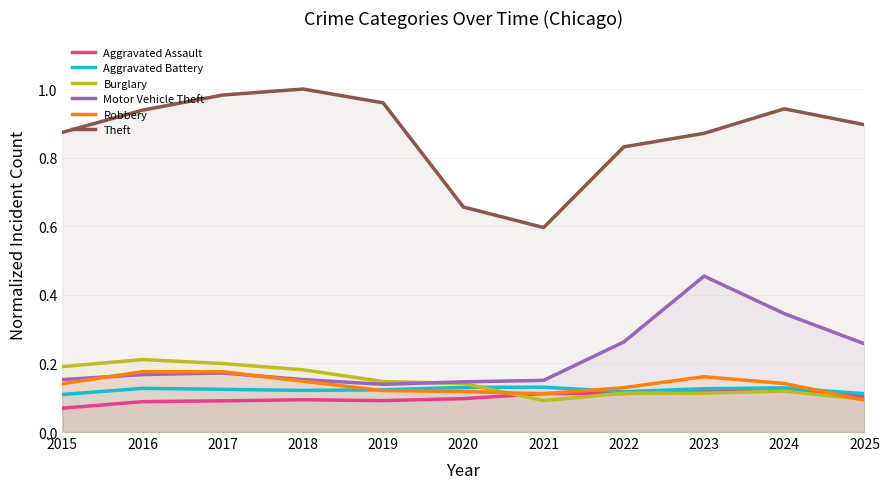

Between 2015 and 2017, which series saw the biggest shift?

Theft